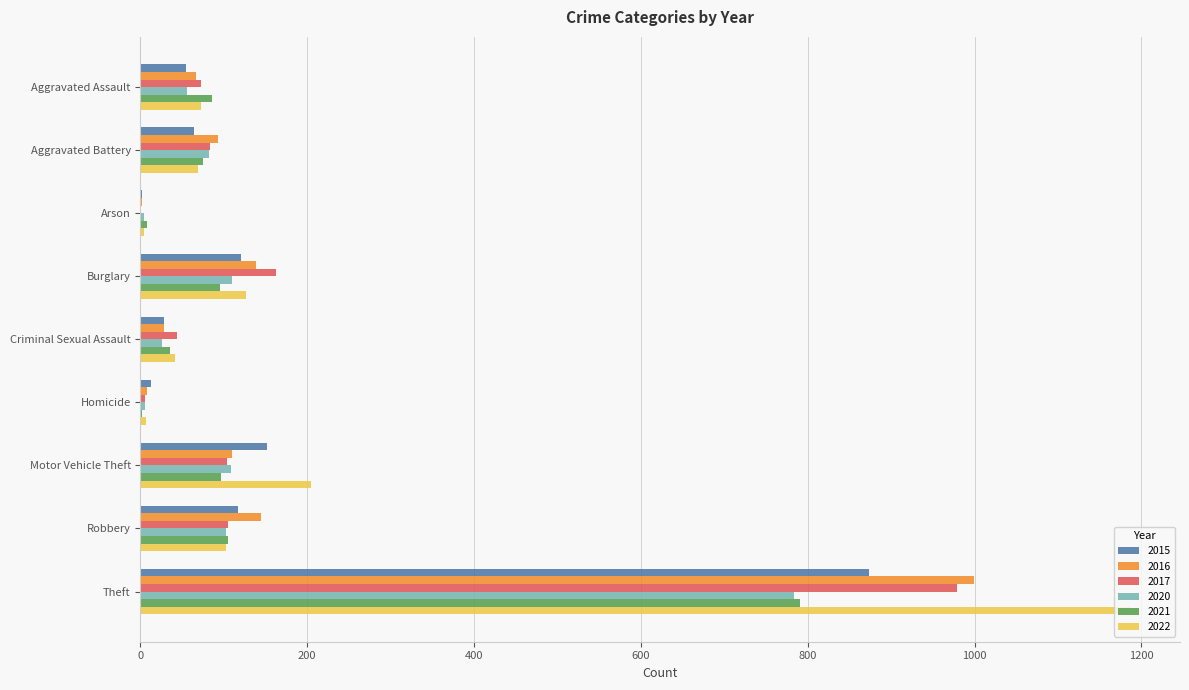

What is the sum of all 2021 values?

1294